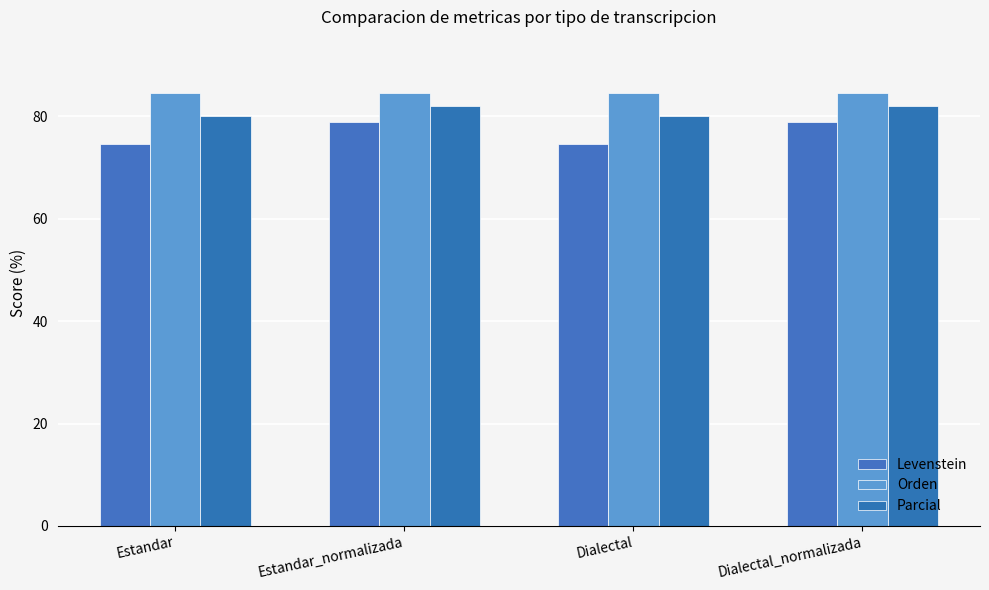

Which series changed the most between Dialectal and Dialectal_normalizada?

Levenstein